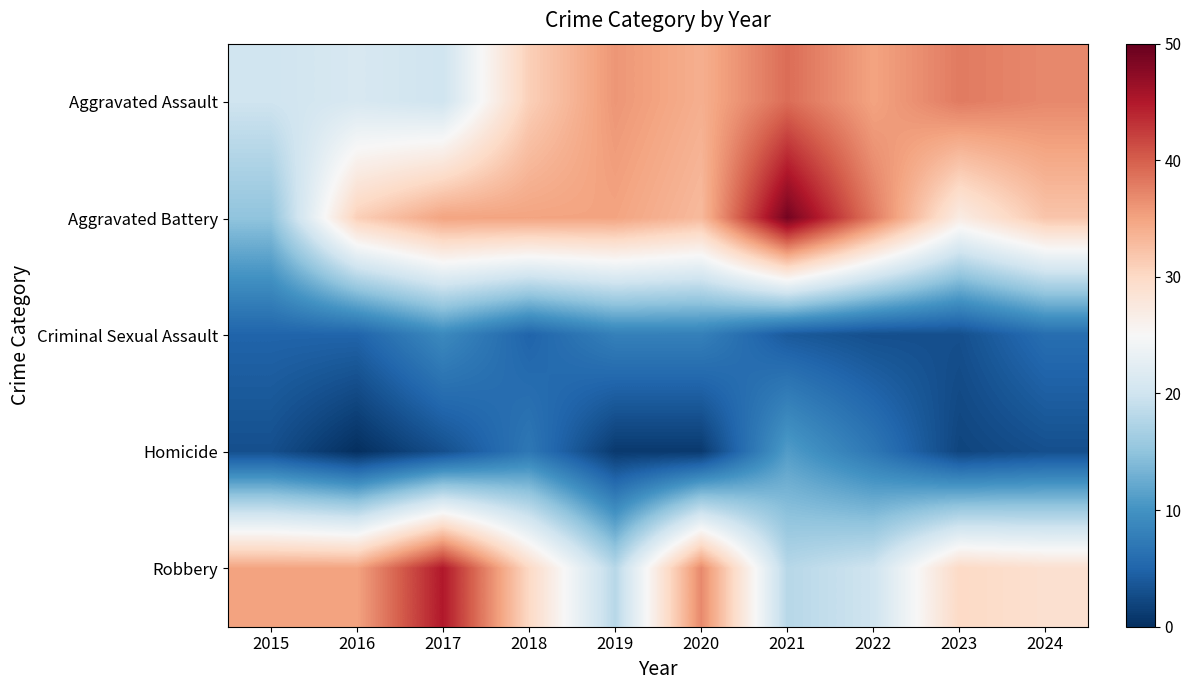

Which series changed the most between 2016 and 2018?

Aggravated Assault